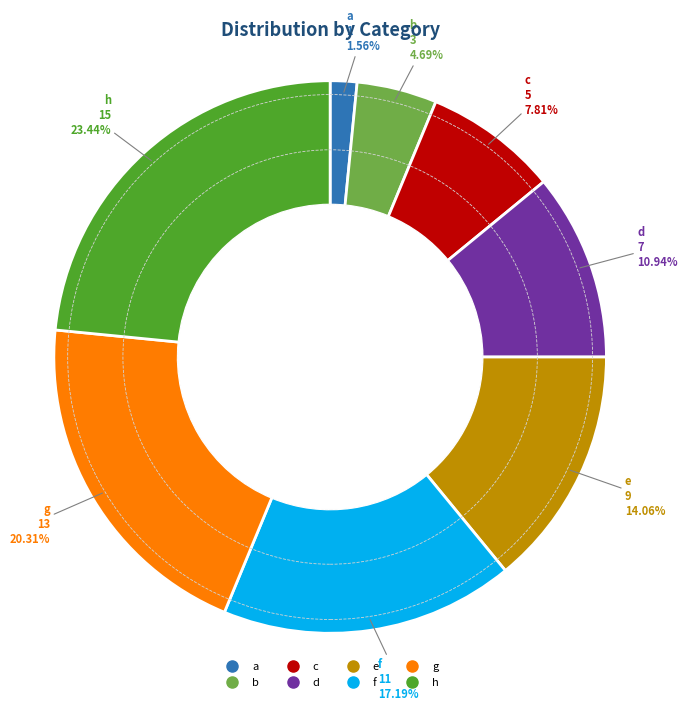

Rank the categories by value from lowest to highest.

a, b, c, d, e, f, g, h